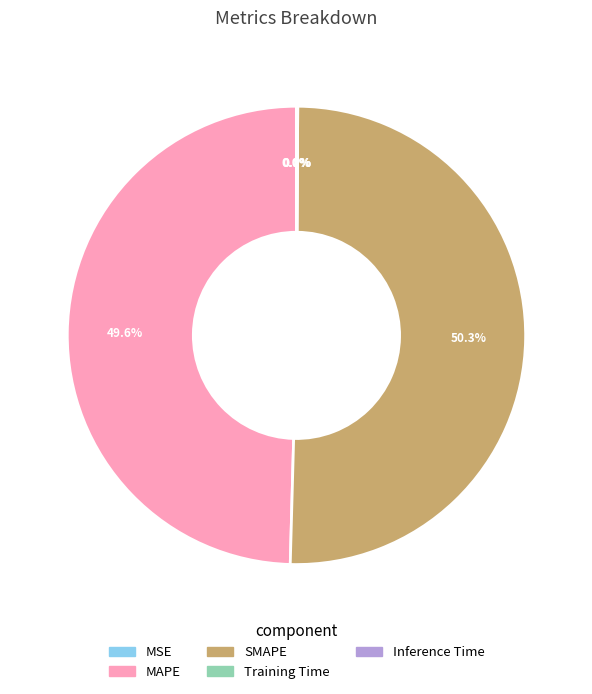

Which category has the biggest portion of the pie?

SMAPE